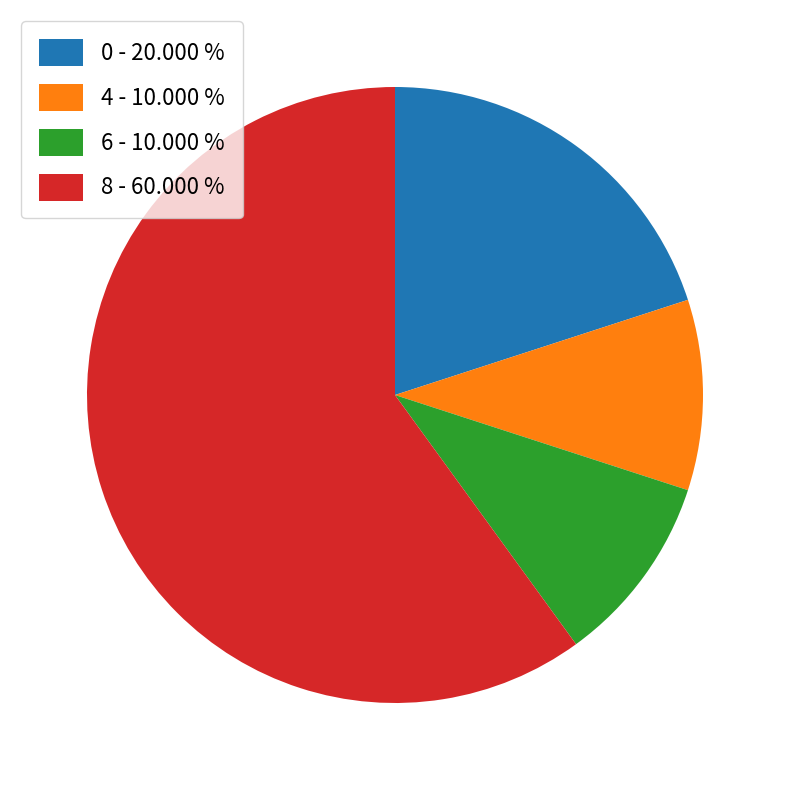

Count the number of slices in the pie.

4